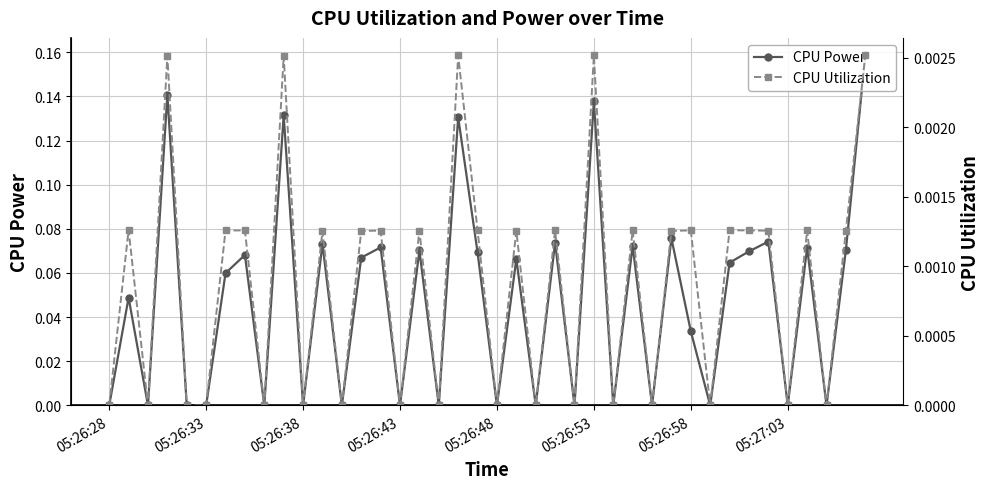

True or false: CPU Power and CPU Utilization cross at least once.

False